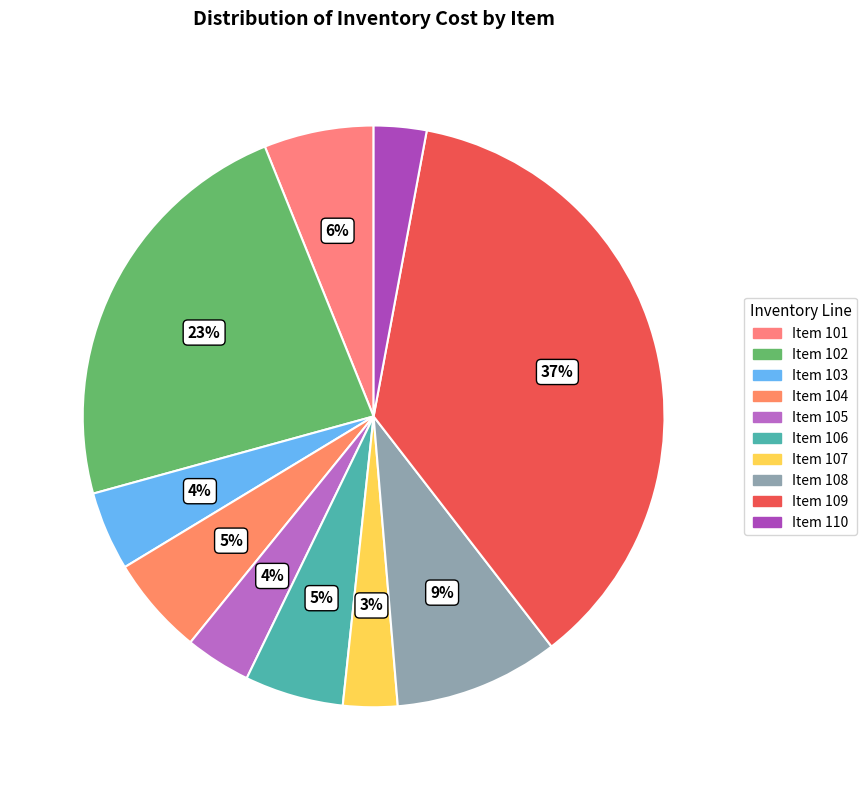

Does any single category account for the majority?

No